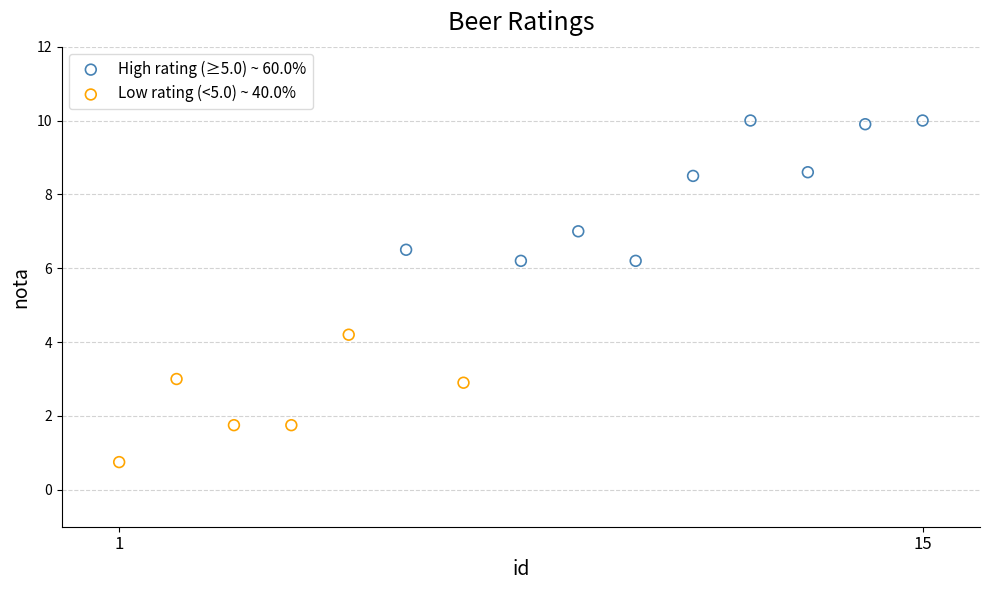

Which series contains the highest Y value?

High rating (≥5.0) ~ 60.0%